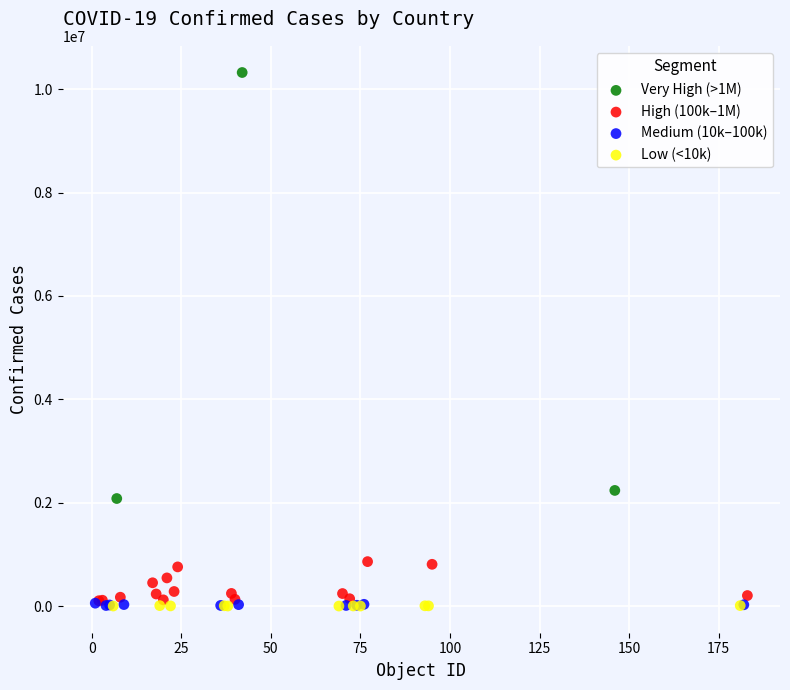

Which series contains the highest Y value?

Very High (>1M)